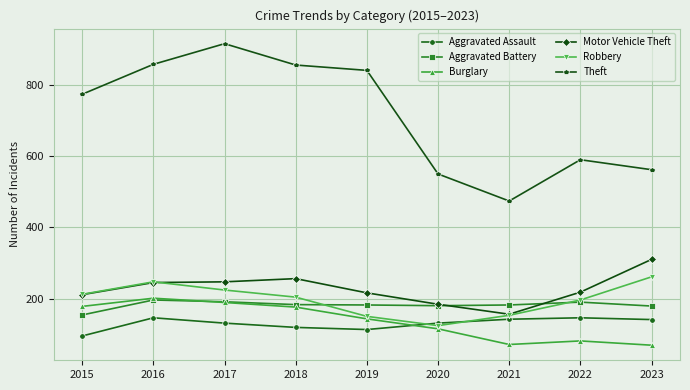

What is the minimum value for Motor Vehicle Theft?

156